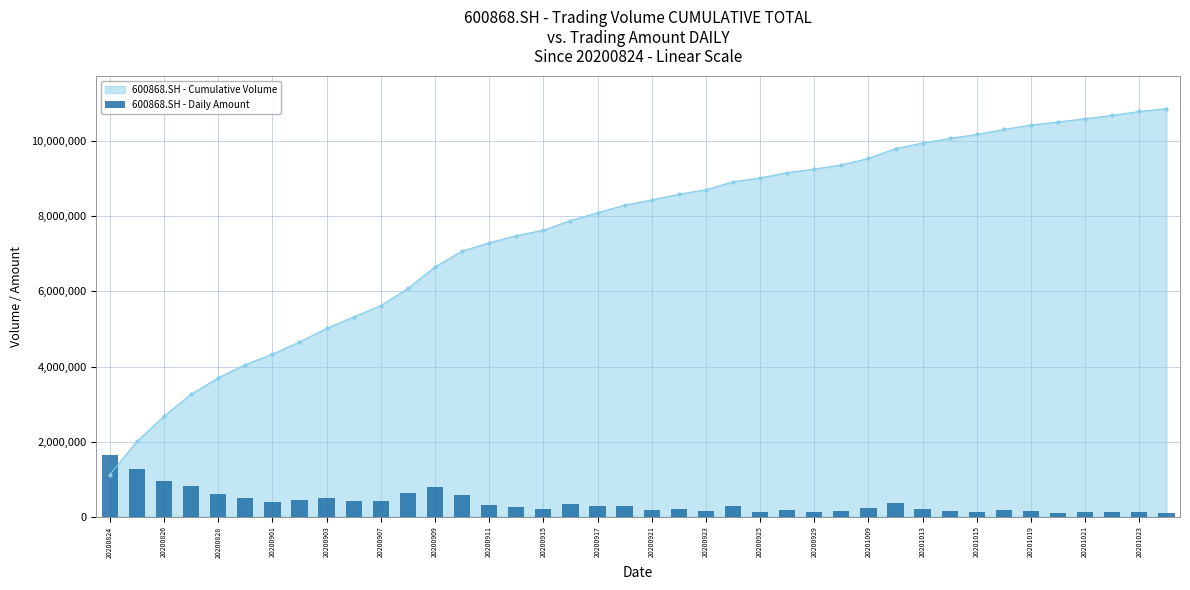

The 600868.SH - Cumulative Volume series shows 13984543.8 at 20200921. True or false?

False